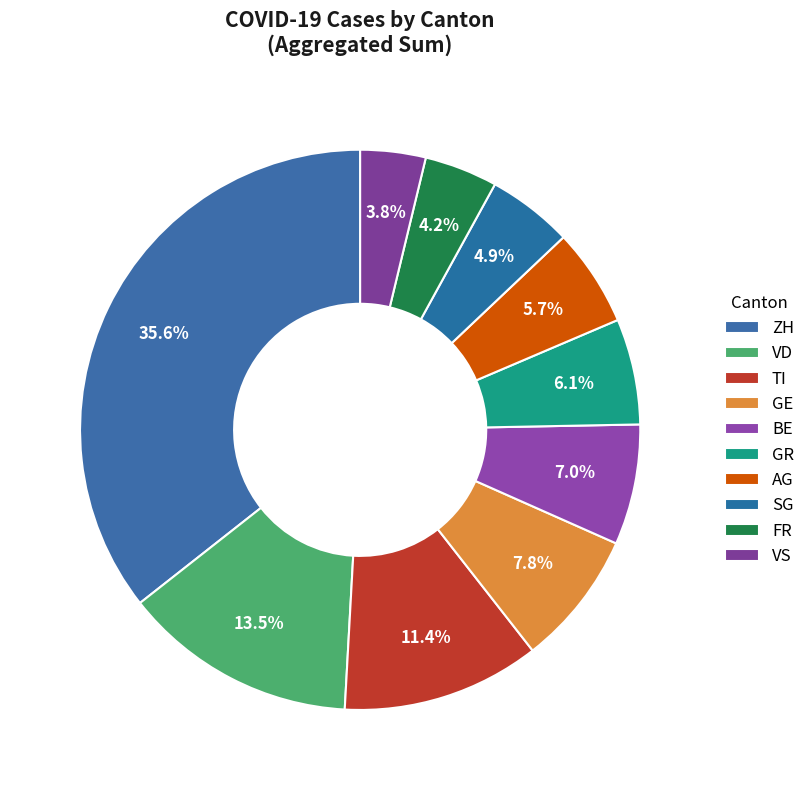

Which slice is the largest?

ZH